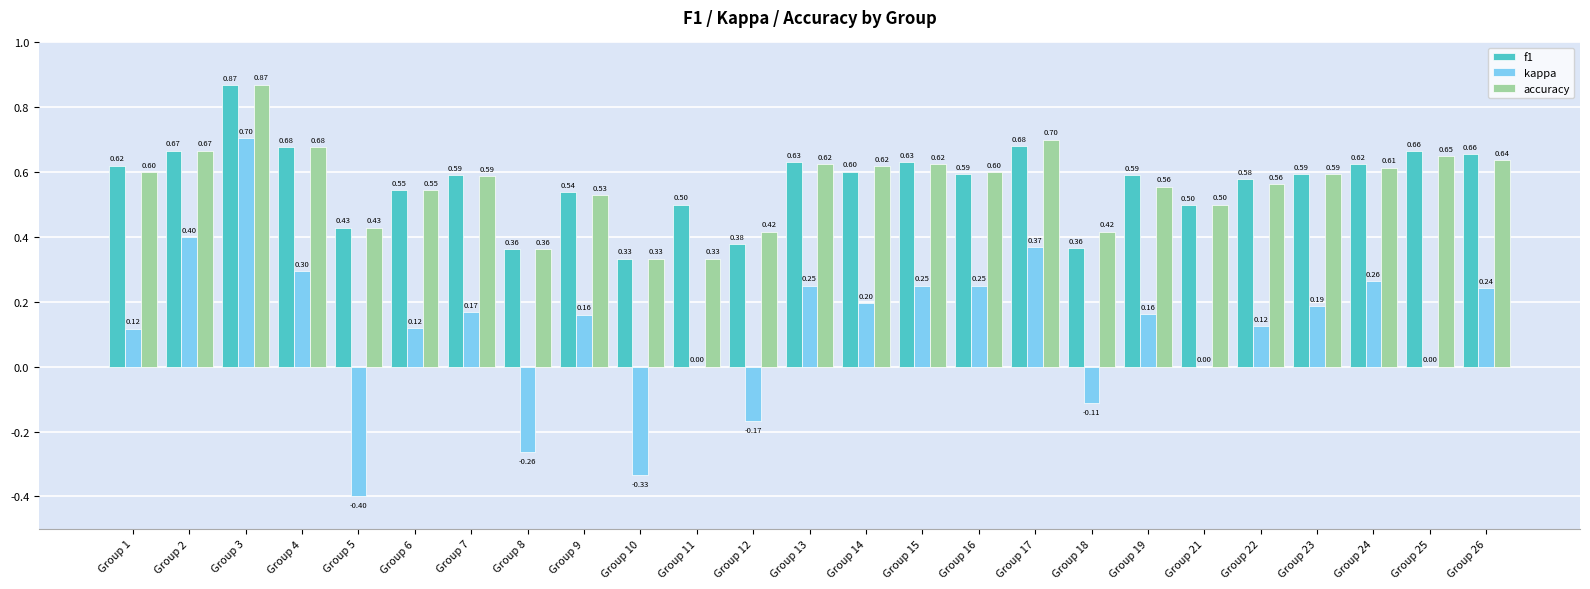

How many data points does each series have?

25